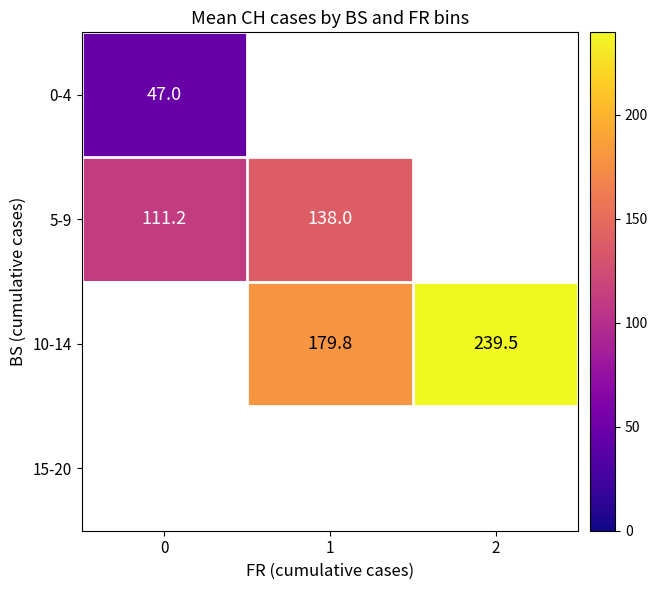

The 0-4 series shows 68.3 at 0. True or false?

False